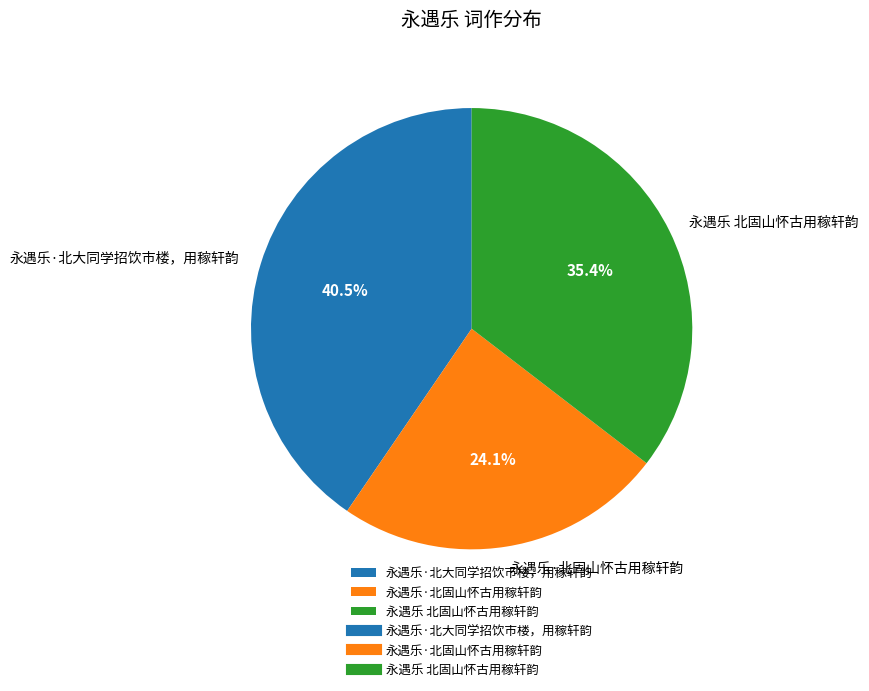

Is 永遇乐·北大同学招饮市楼，用稼轩韵 the majority of the pie?

No